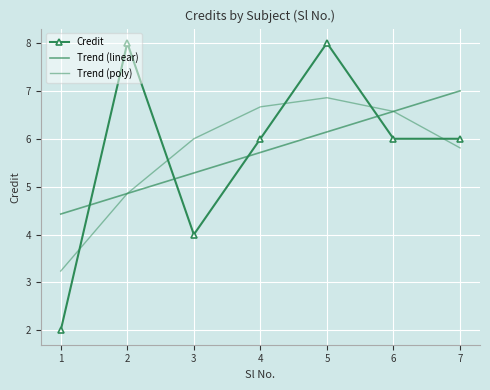

What is the minimum value shown in the chart?

2.0